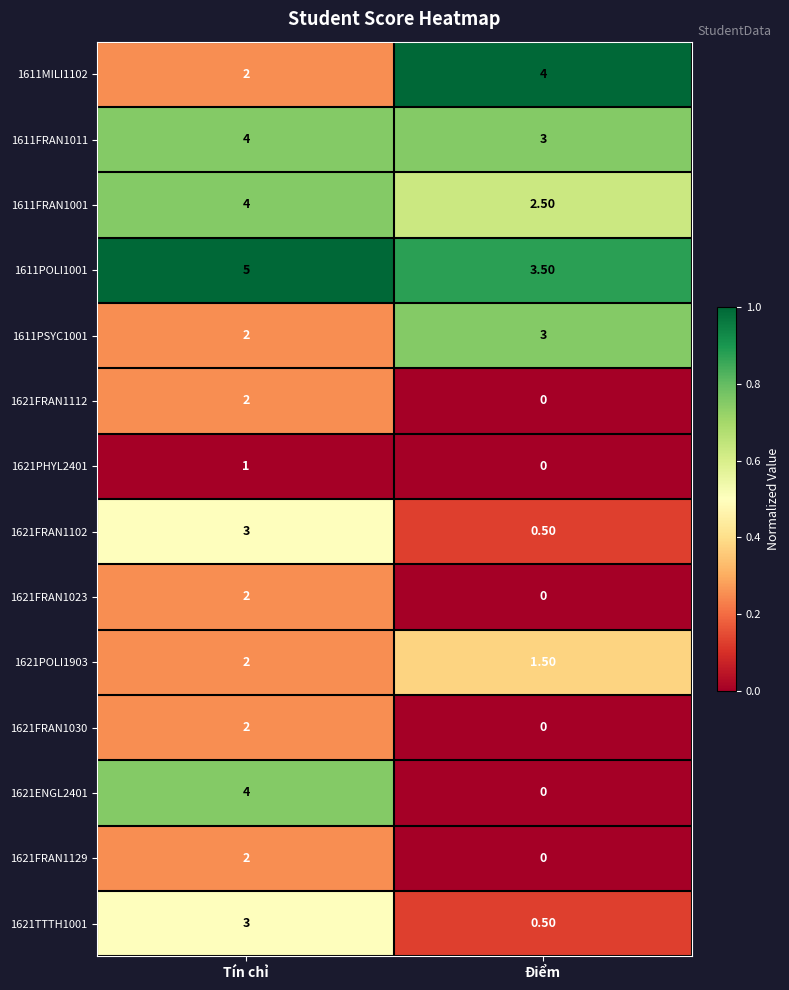

What is the difference between the highest and lowest values at Tín chỉ?

4.0